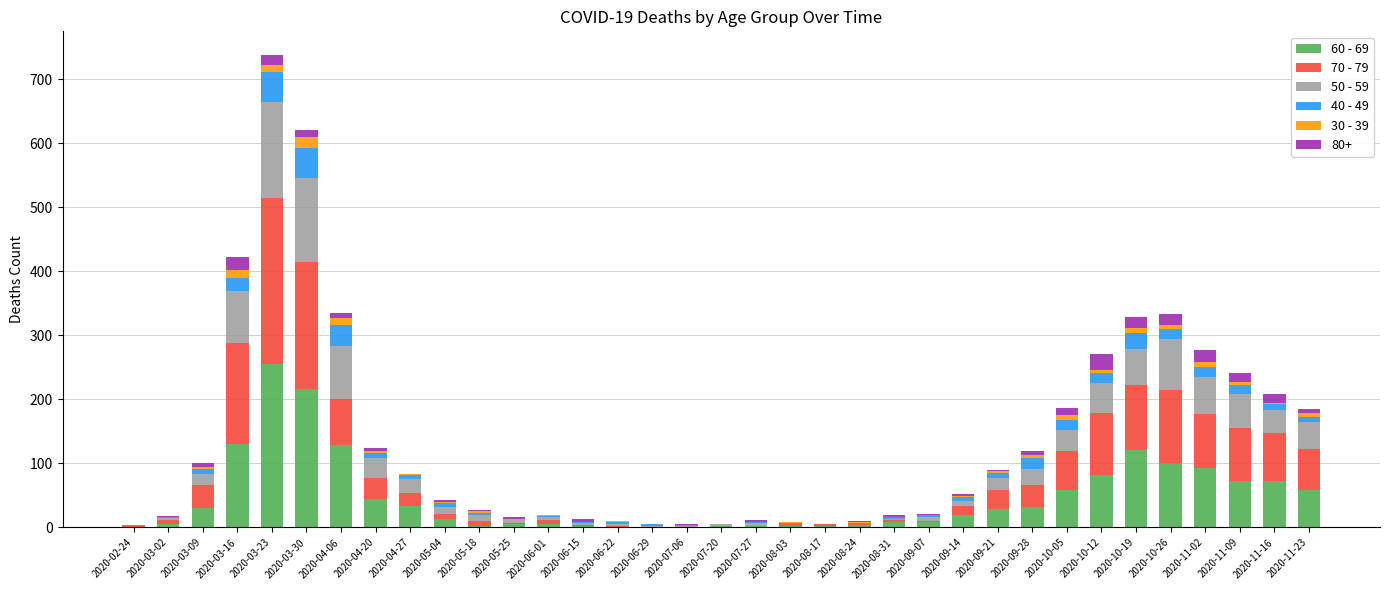

At which category is the sum across all series the highest?

2020-03-23